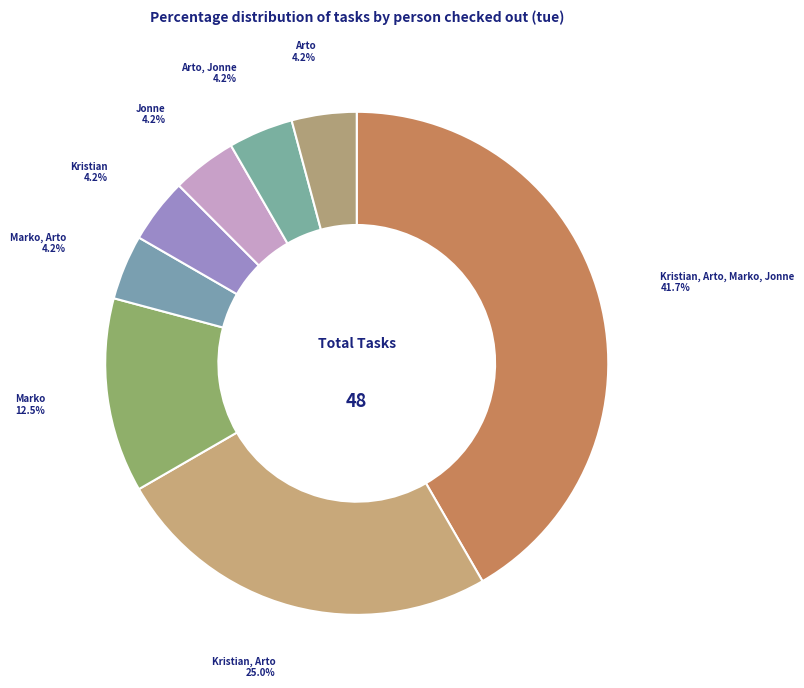

True or false: Marko, Arto accounts for 4% of the total.

True